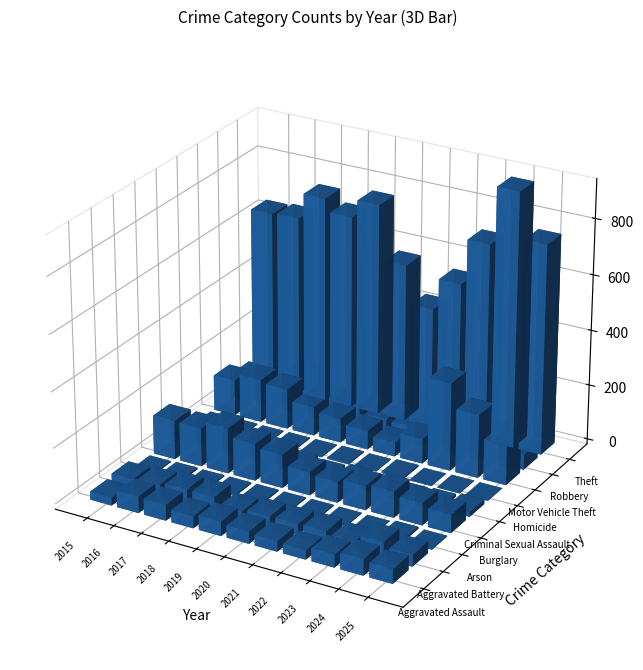

What is the difference between the maximum and minimum values in the Motor Vehicle Theft series?

268